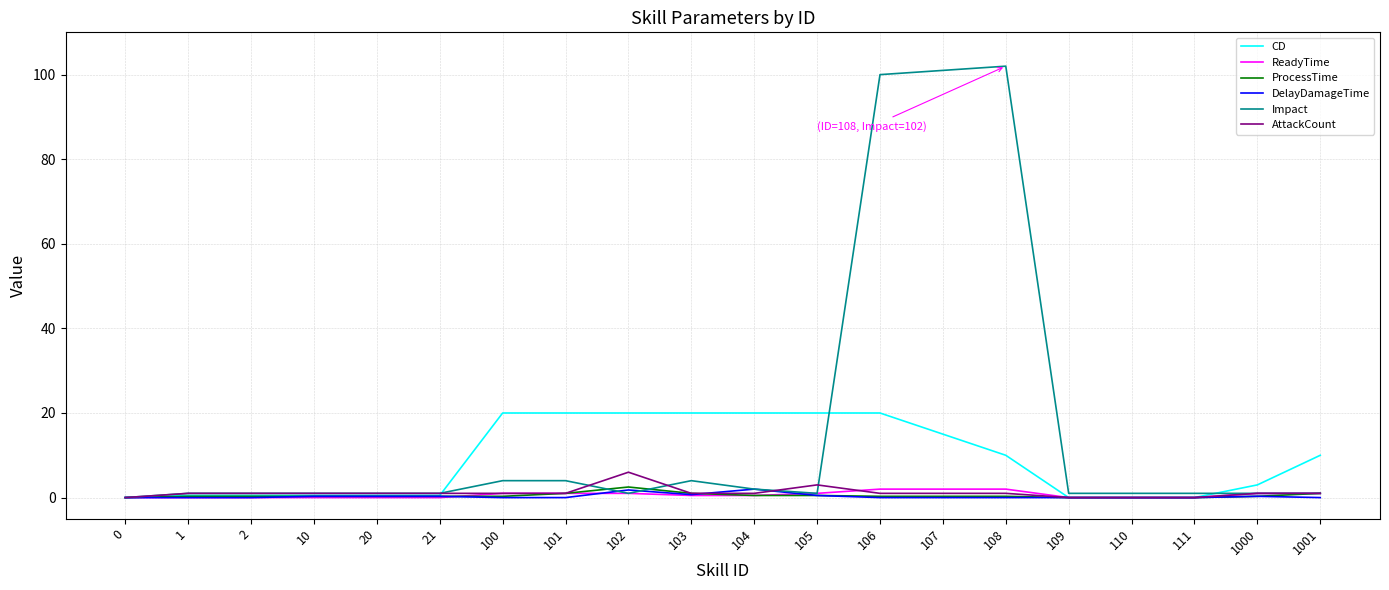

What is the spread (max minus min) of values at 1000?

2.7